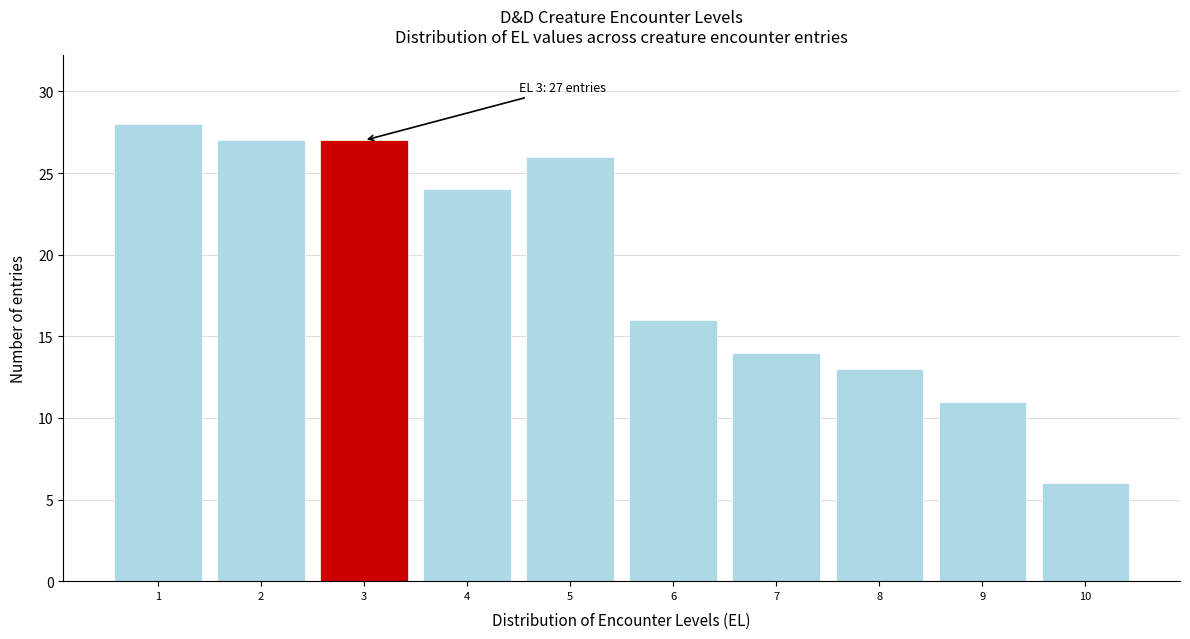

Which range on the x-axis has the tallest bar?

0.5 to 1.5